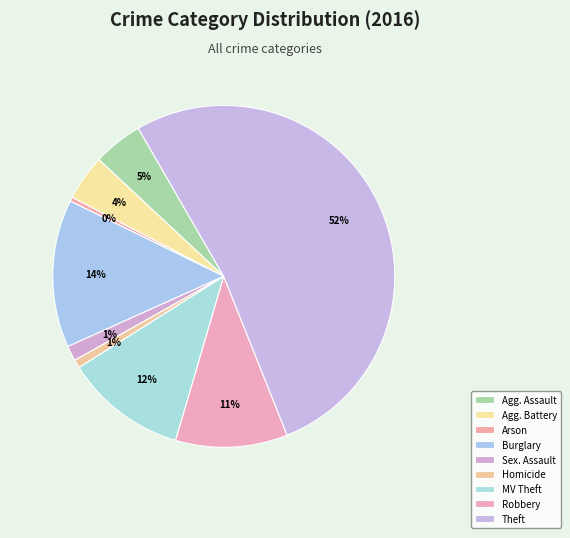

Does Theft account for over 50% of the chart?

Yes